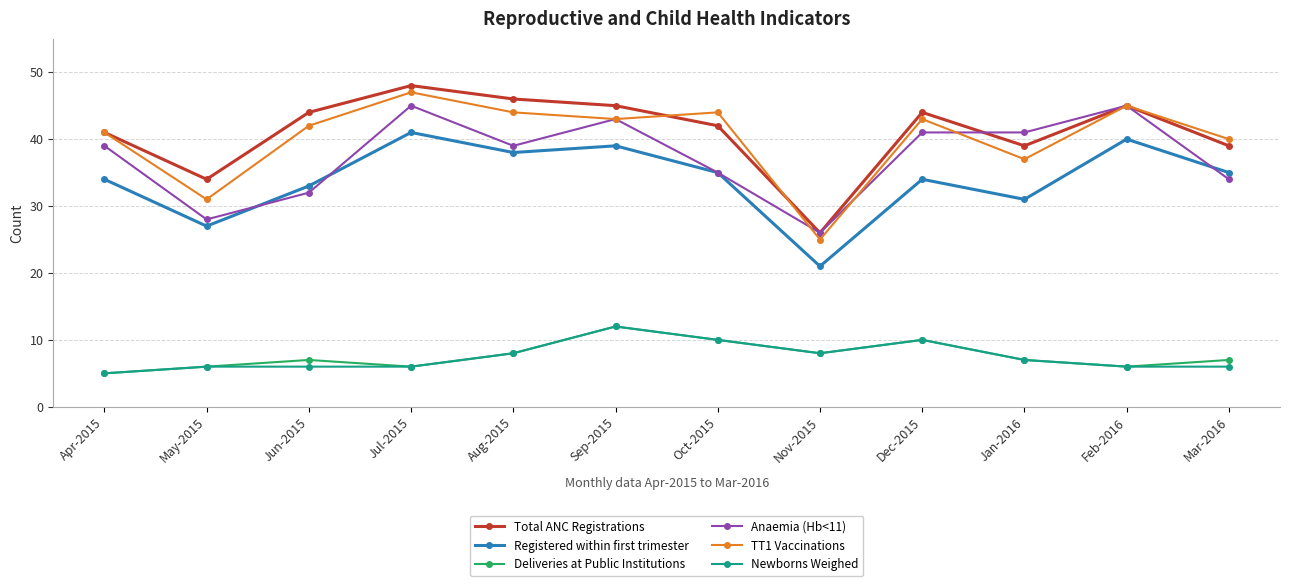

What position from the right is May-2015?

11